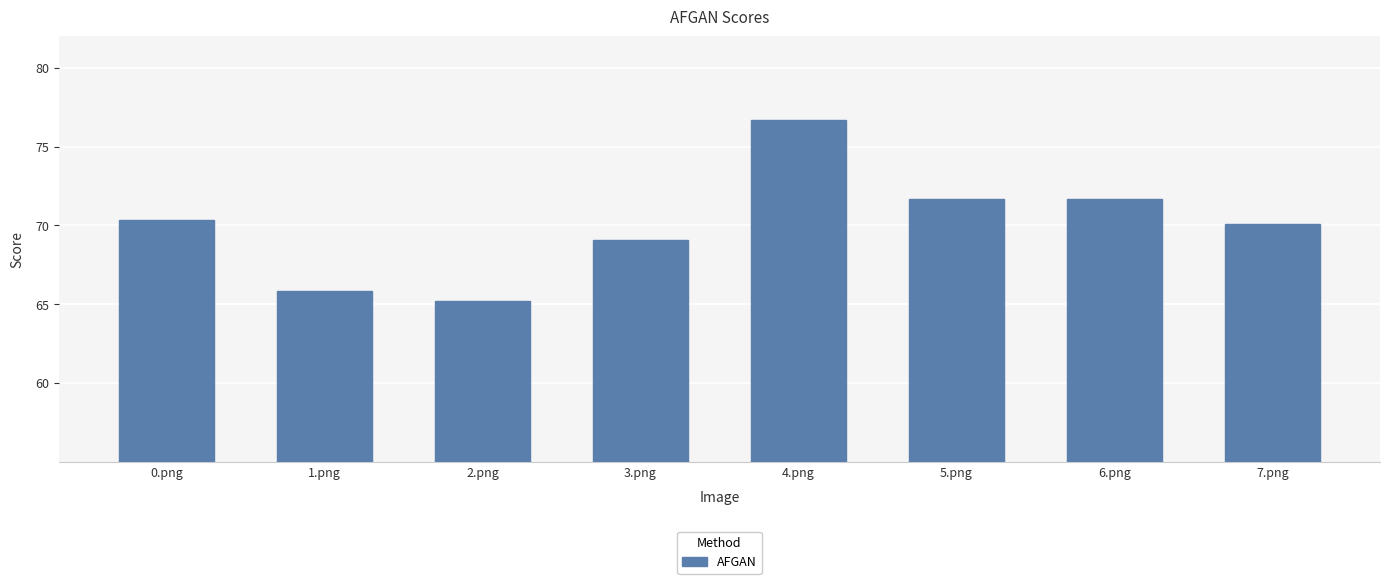

The value at 4.png is 135.4. True or false?

False